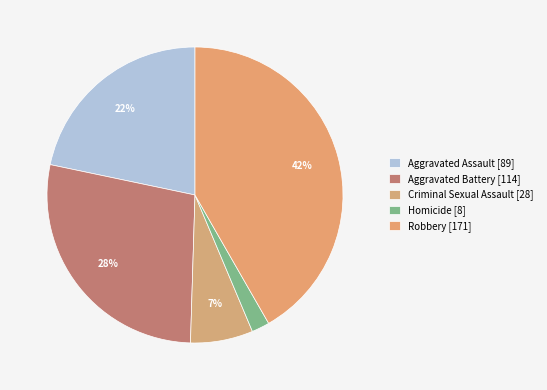

Rank the categories by value from lowest to highest.

Homicide, Criminal Sexual Assault, Aggravated Assault, Aggravated Battery, Robbery